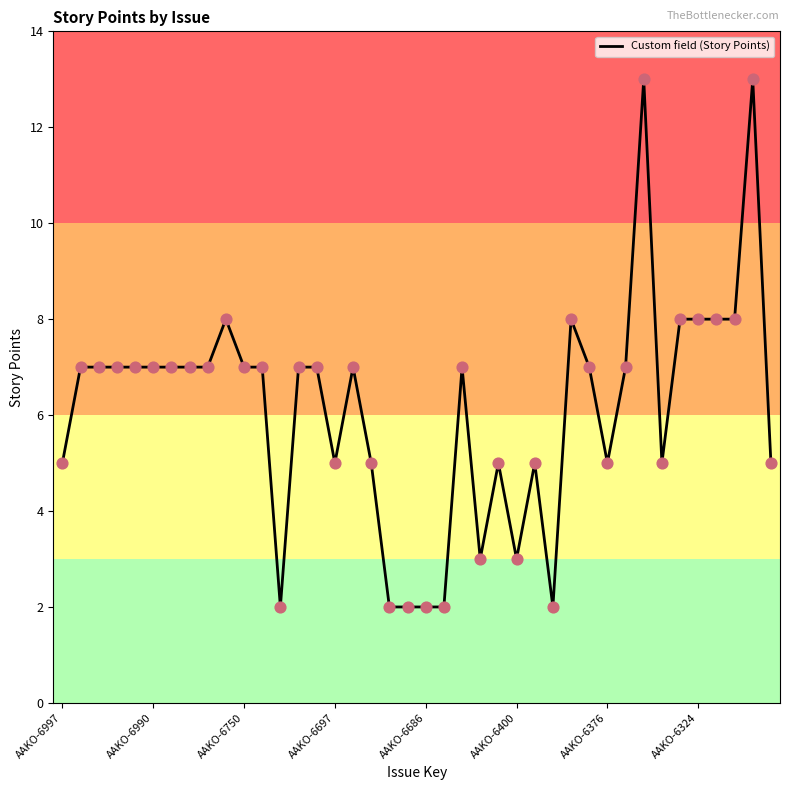

What is the maximum value shown in the chart?

13